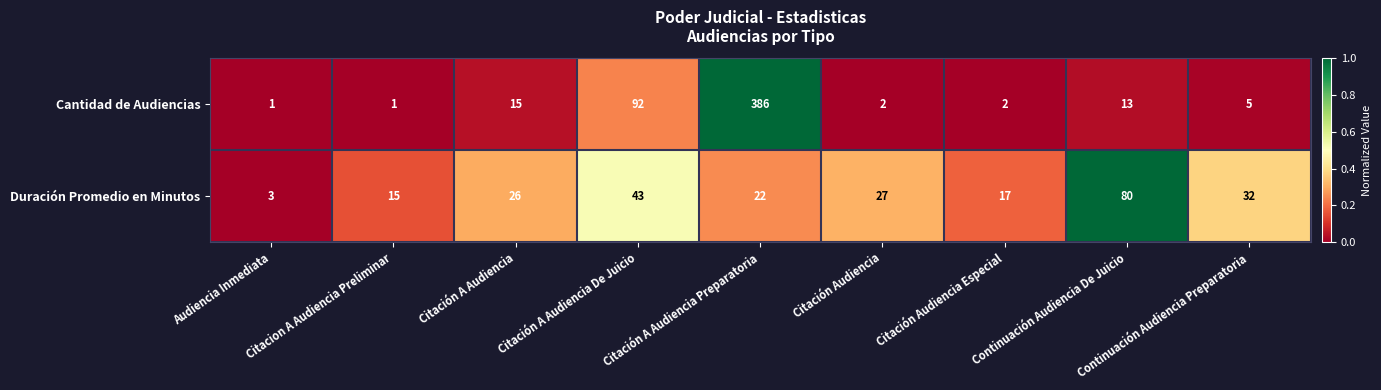

What is the difference between the second highest and second lowest values in the Duración Promedio en Minutos series?

28